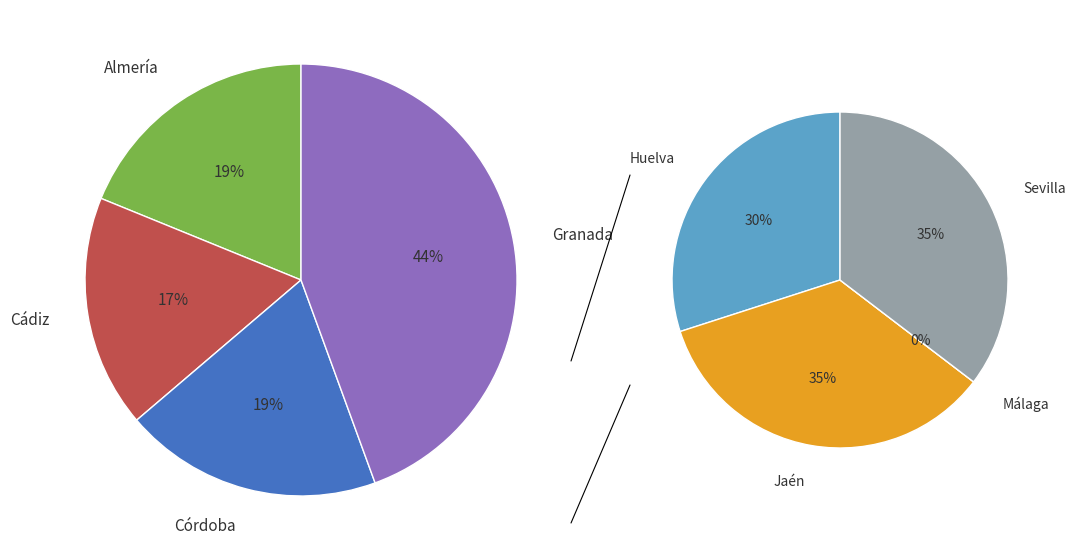

Is it true that Granada is 34% of the pie?

False